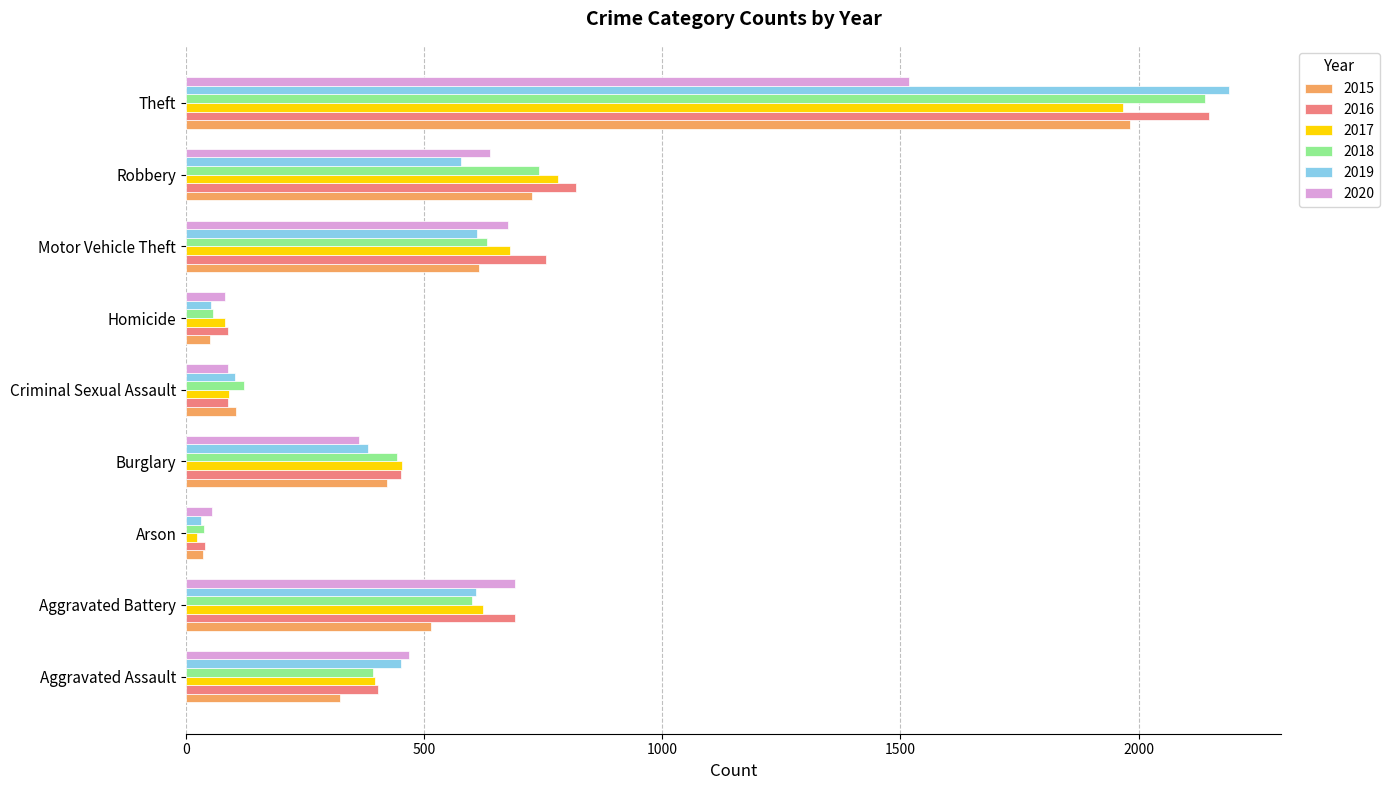

What is the difference between the highest and lowest values at Burglary?

90